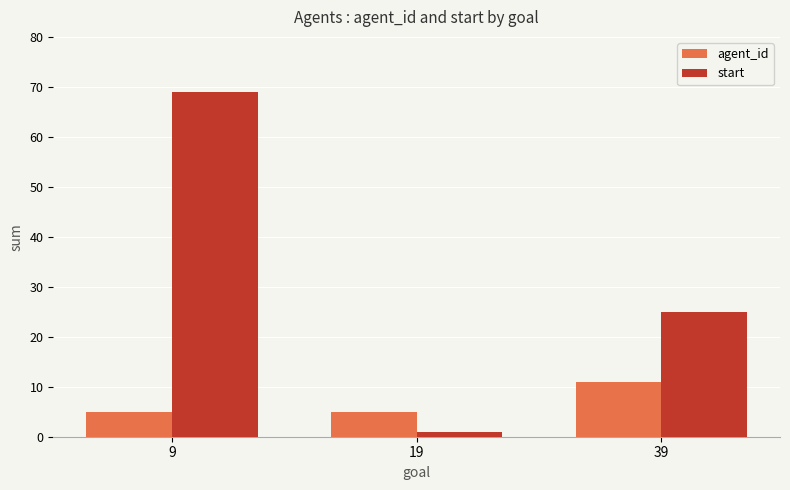

How many data points does each series have?

3